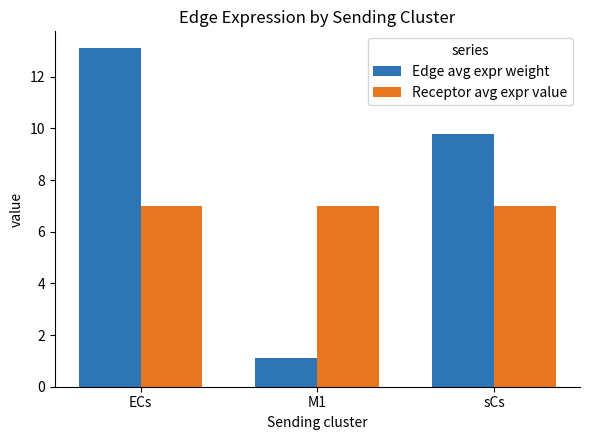

Which label corresponds to the smallest value in the chart?

M1